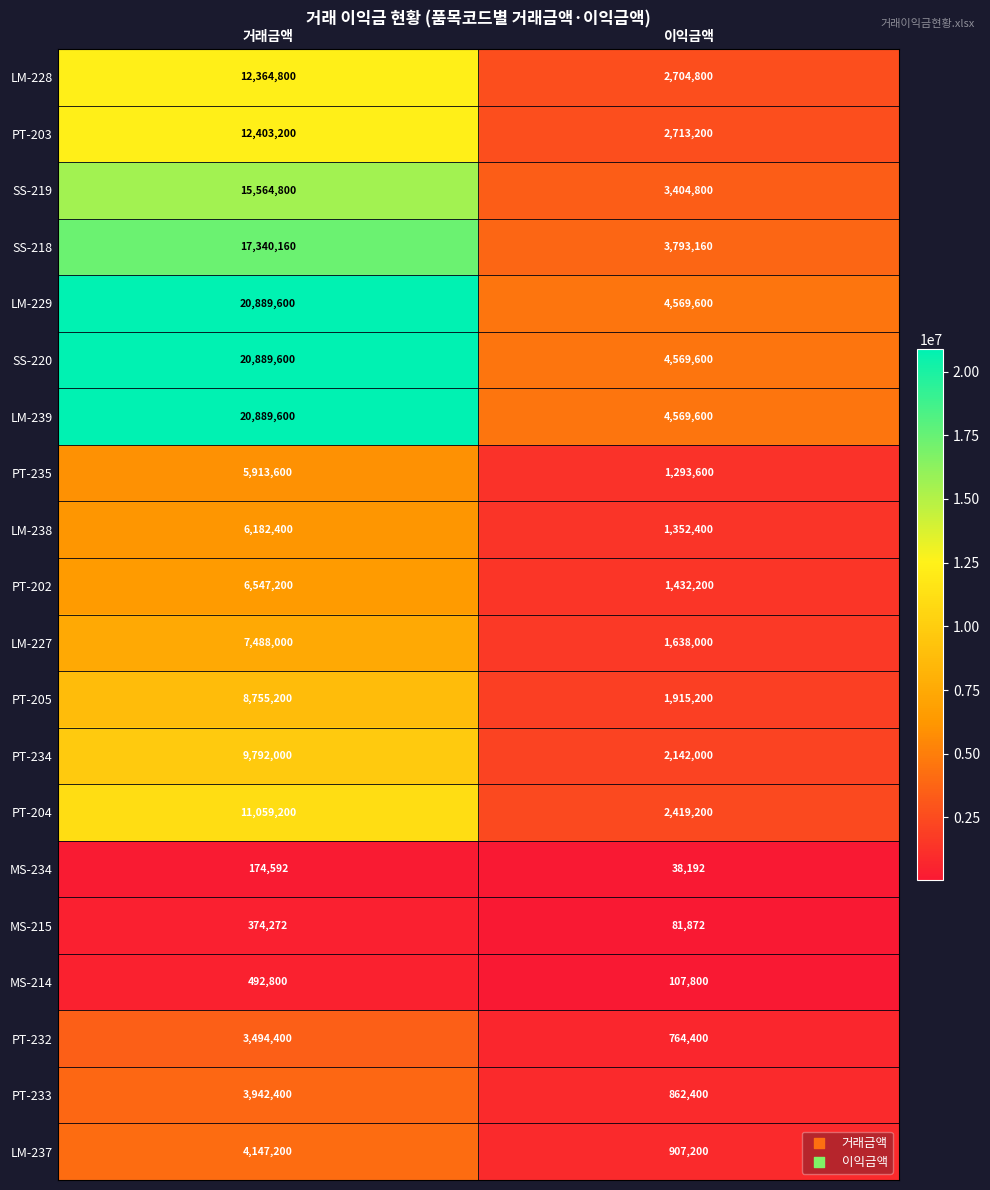

Which category has the highest value across all series?

거래금액